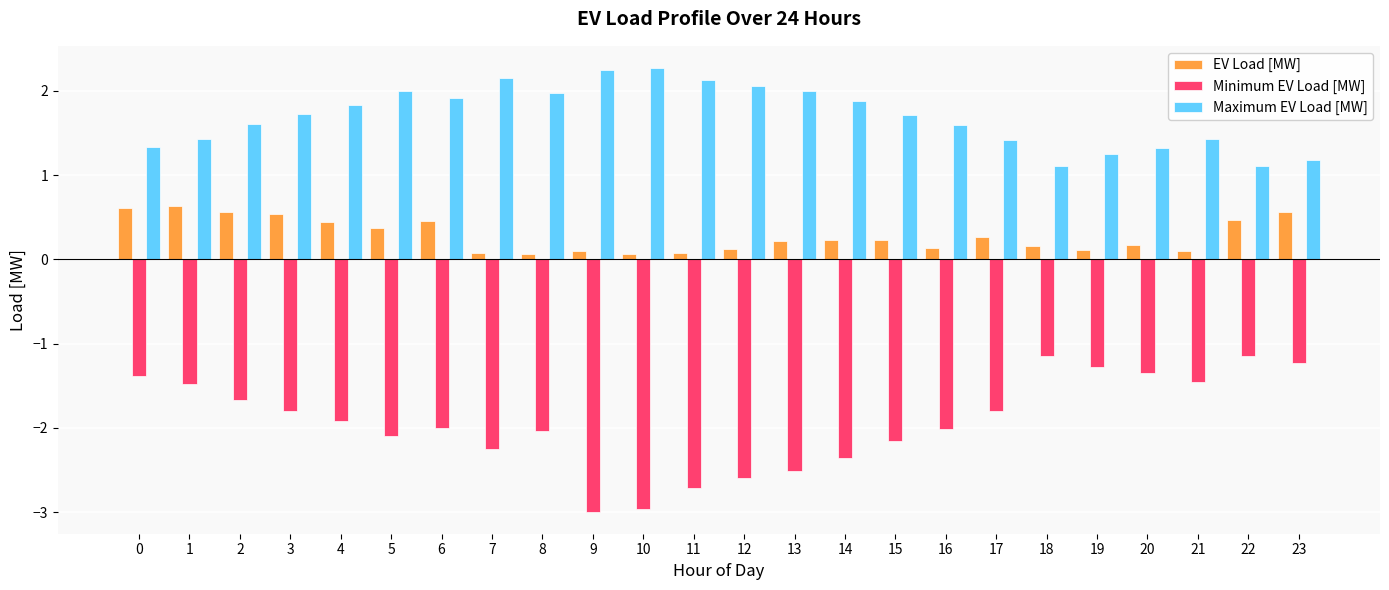

What is the difference between the maximum and minimum values in the Minimum EV Load [MW] series?

1.9